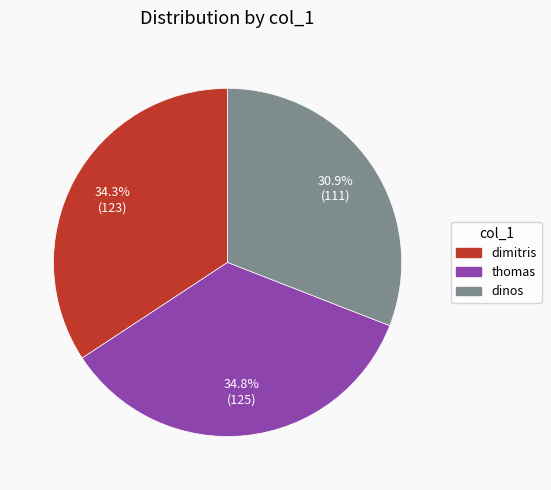

Which slice is the largest?

thomas